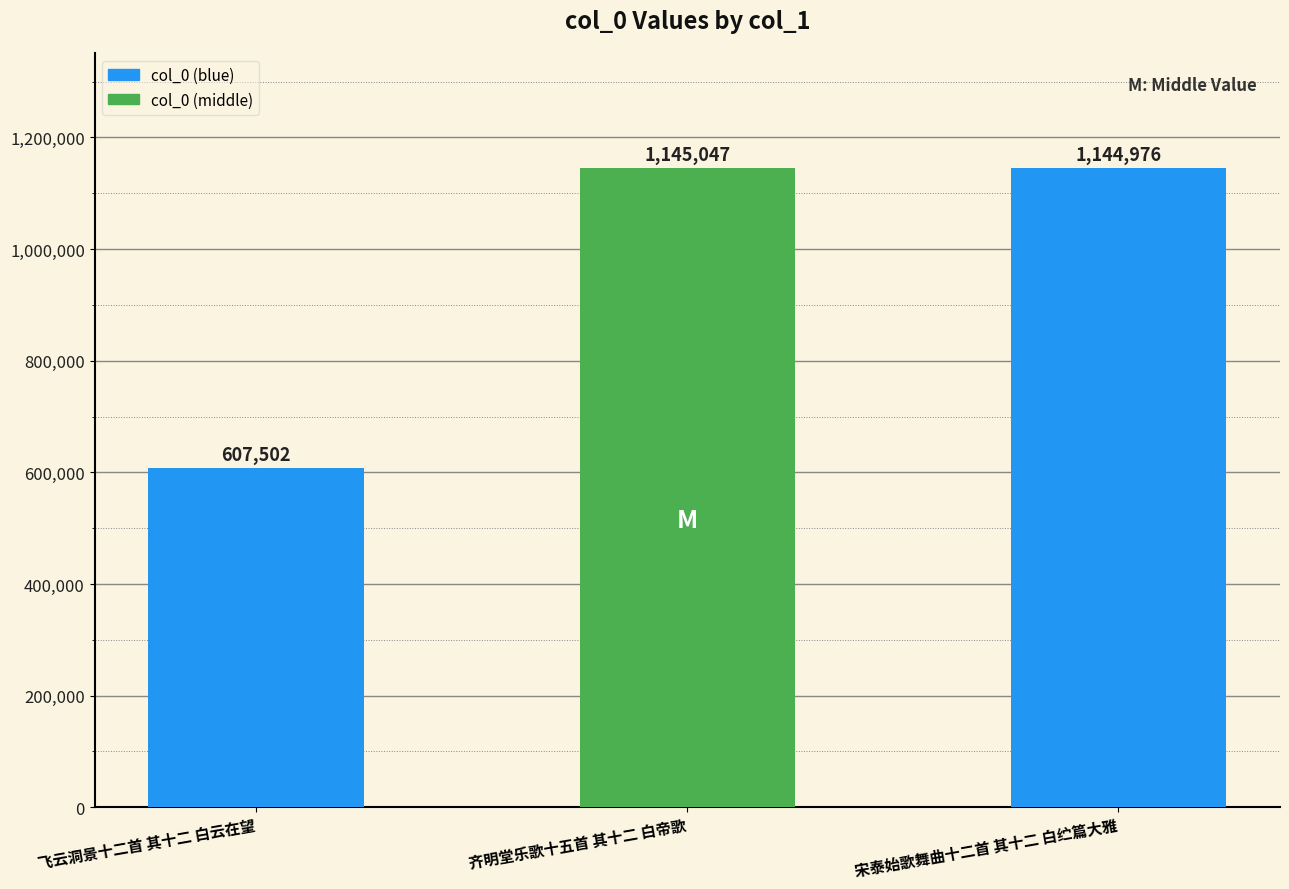

List the labels in order of value, smallest first.

飞云洞景十二首 其十二 白云在望, 宋泰始歌舞曲十二首 其十二 白纻篇大雅, 齐明堂乐歌十五首 其十二 白帝歌